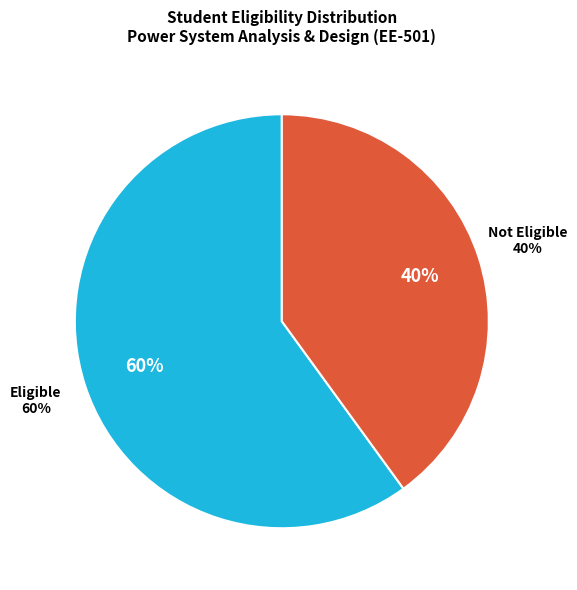

To the nearest percent, what is the average slice percentage?

50%